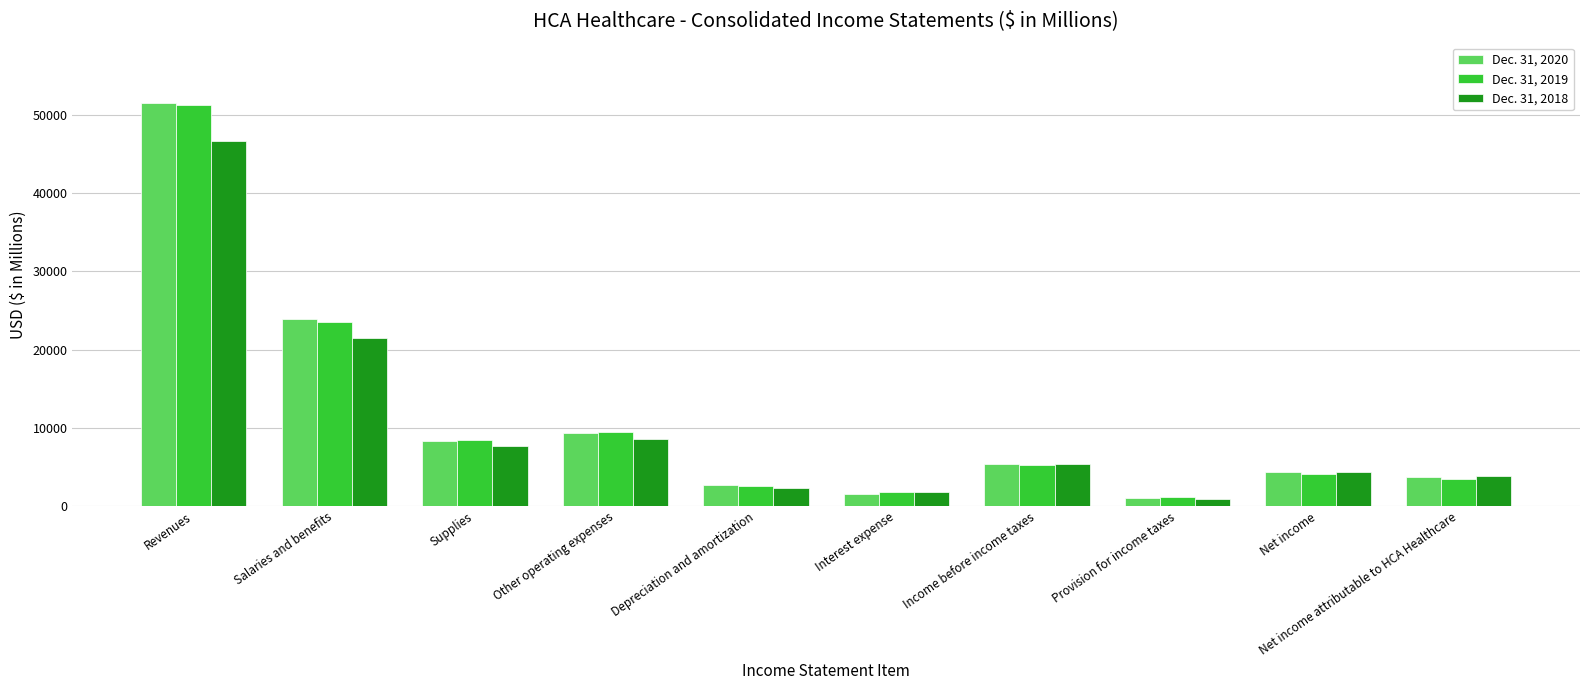

What are all the series names shown in the legend?

Dec. 31, 2020, Dec. 31, 2019, Dec. 31, 2018